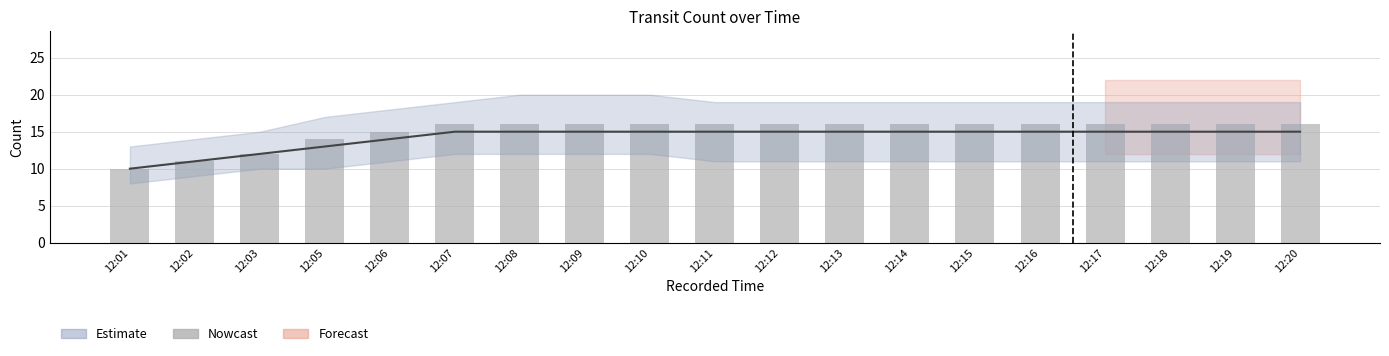

Reading left to right, what are all the values shown in this chart?

10	11	12	14	15	16	16	16	16	16	16	16	16	16	16	16	16	16	16